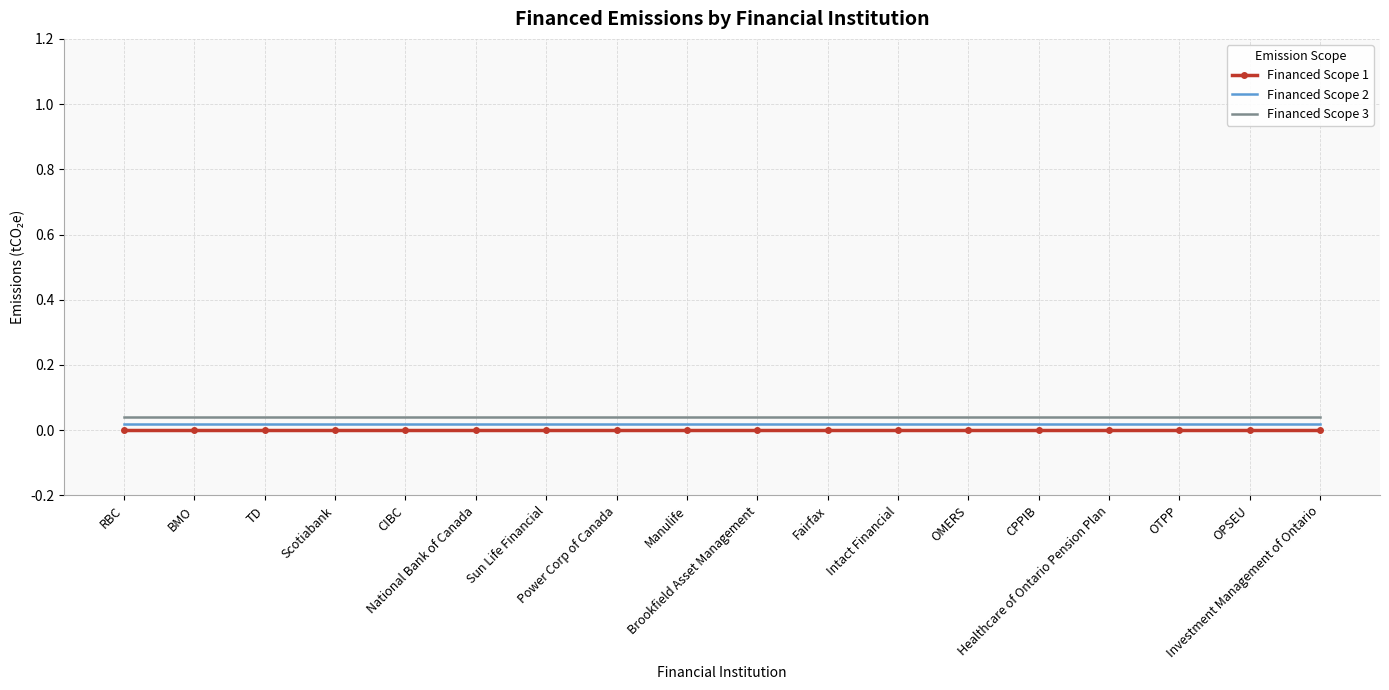

True or false: Financed Scope 2 and Financed Scope 1 intersect in this chart.

False